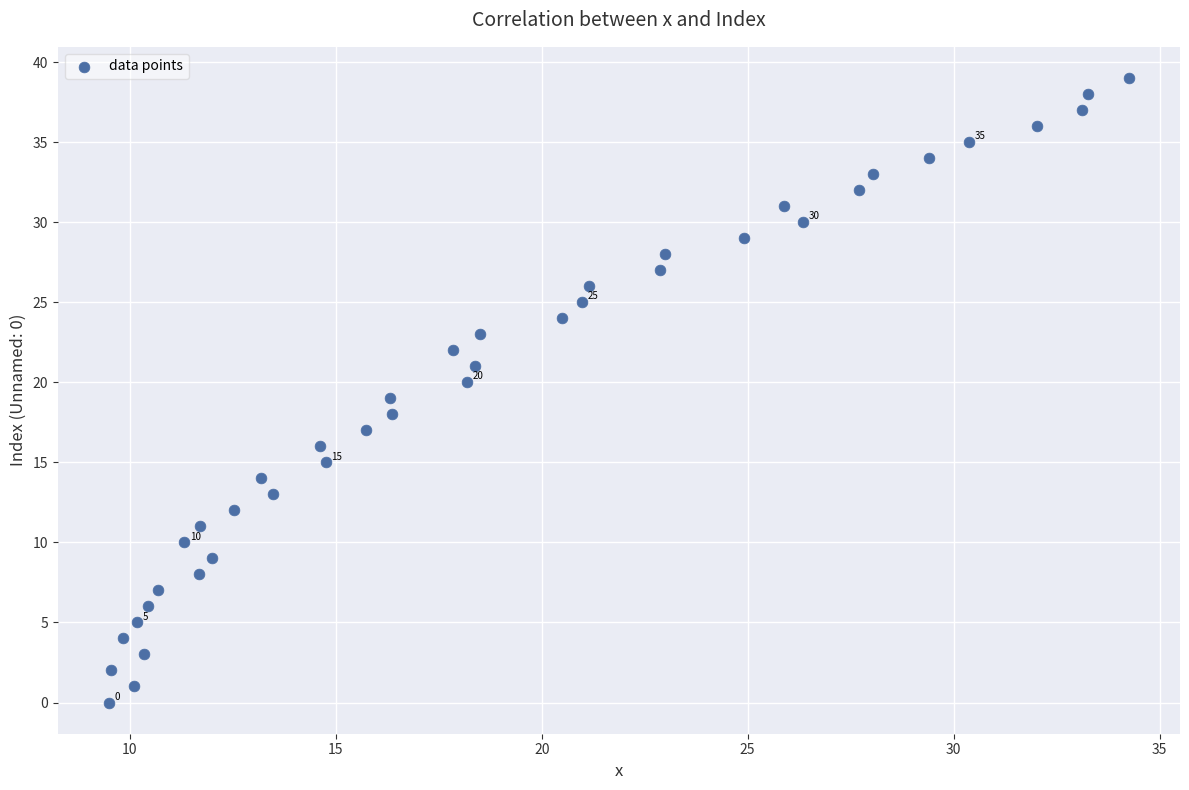

What is the range of Y values (max minus min)?

39